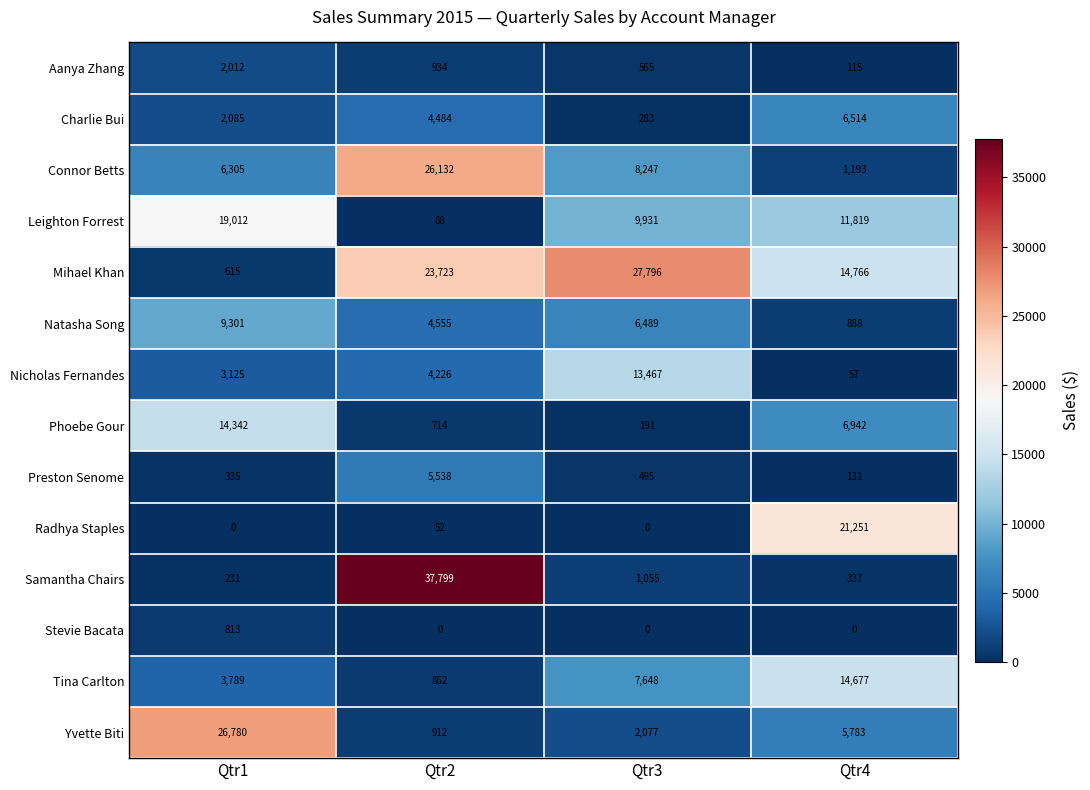

List the series in order of their peak value, lowest first.

Stevie Bacata, Aanya Zhang, Preston Senome, Charlie Bui, Natasha Song, Nicholas Fernandes, Phoebe Gour, Tina Carlton, Leighton Forrest, Radhya Staples, Connor Betts, Yvette Biti, Mihael Khan, Samantha Chairs